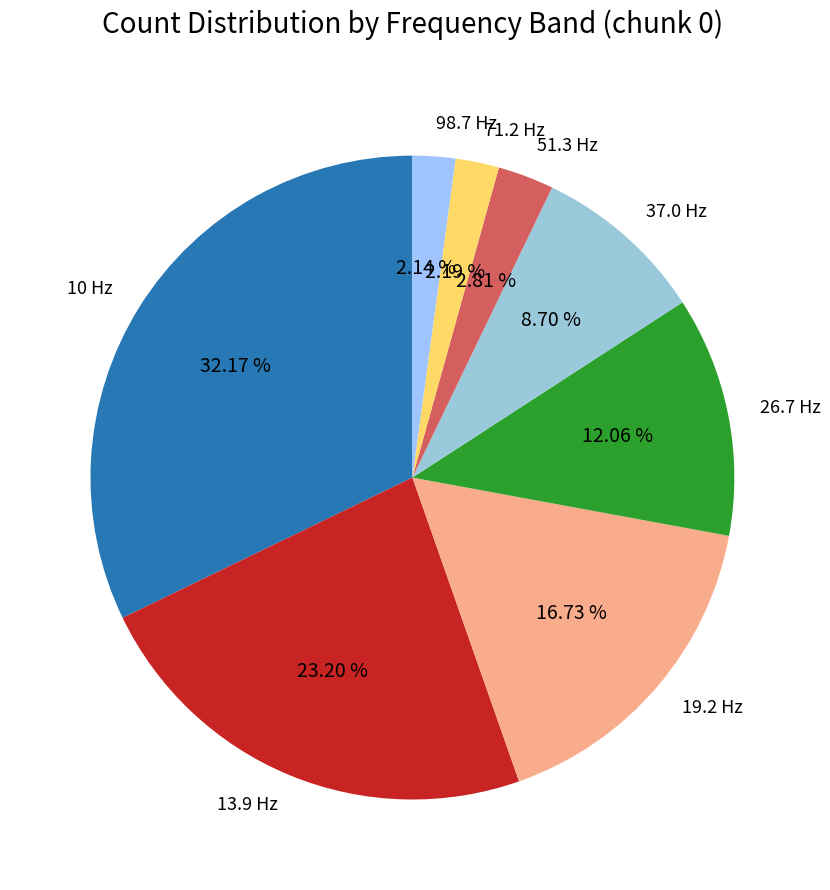

Between 13.9 Hz and 19.2 Hz, which is larger?

13.9 Hz